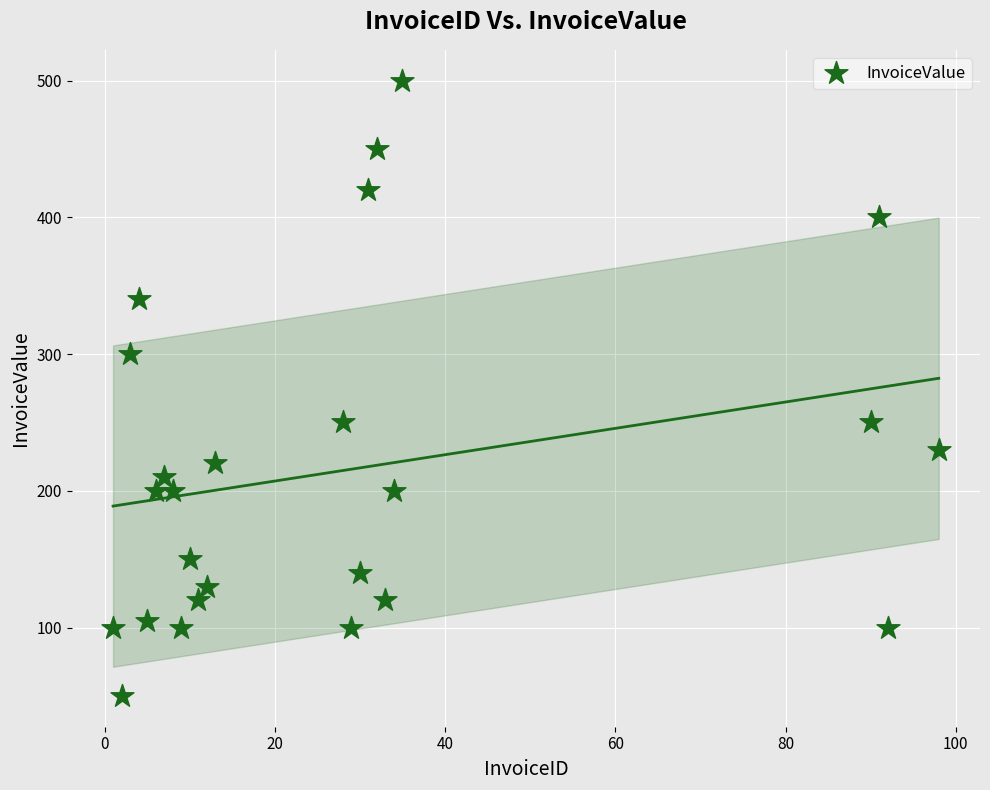

What is the range of Y values (max minus min)?

450